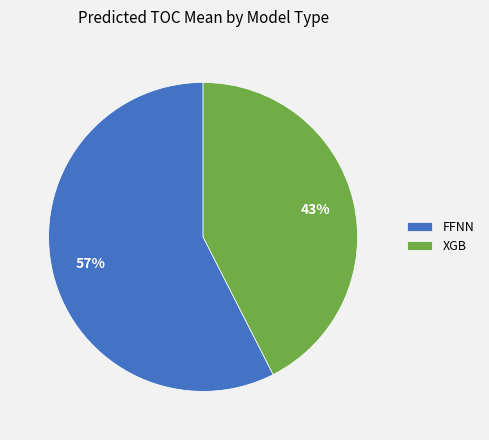

Does FFNN represent more than half of the total?

Yes